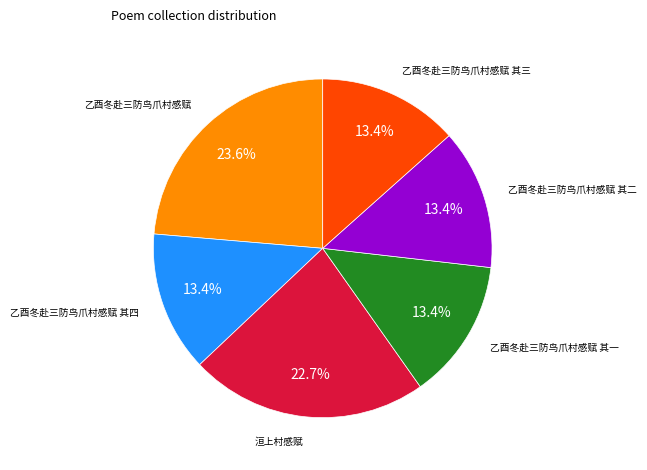

Count the number of slices in the pie.

6